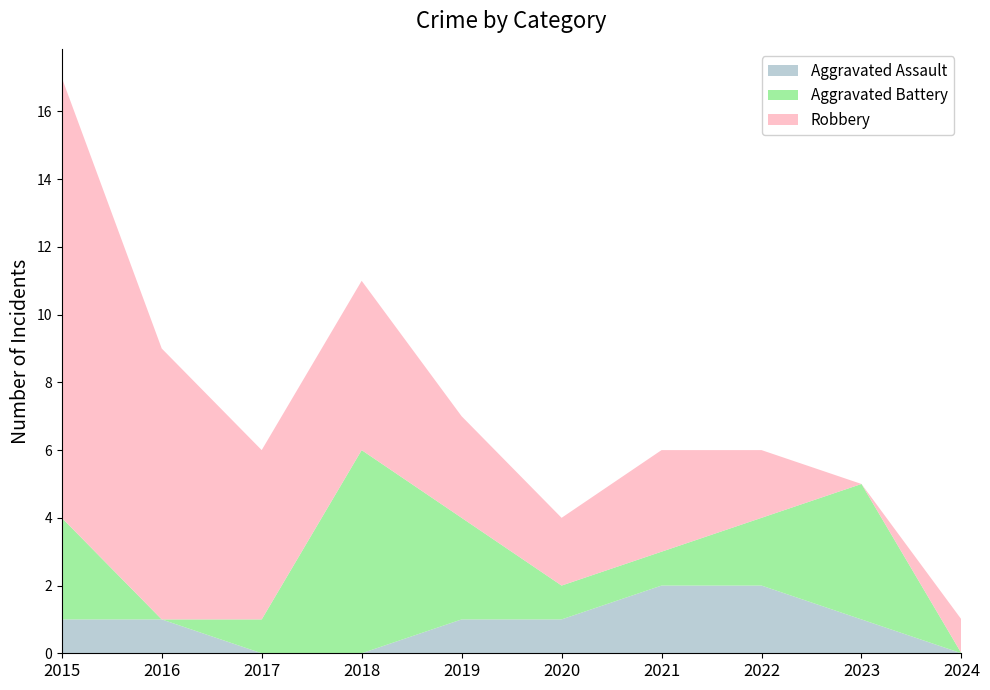

Reading left to right, what are all the values shown in this chart?

Aggravated Assault: 2015=1	2016=1	2017=0	2018=0	2019=1	2020=1	2021=2	2022=2	2023=1	2024=0
Aggravated Battery: 2015=3	2016=0	2017=1	2018=6	2019=3	2020=1	2021=1	2022=2	2023=4	2024=0
Robbery: 2015=13	2016=8	2017=5	2018=5	2019=3	2020=2	2021=3	2022=2	2023=0	2024=1